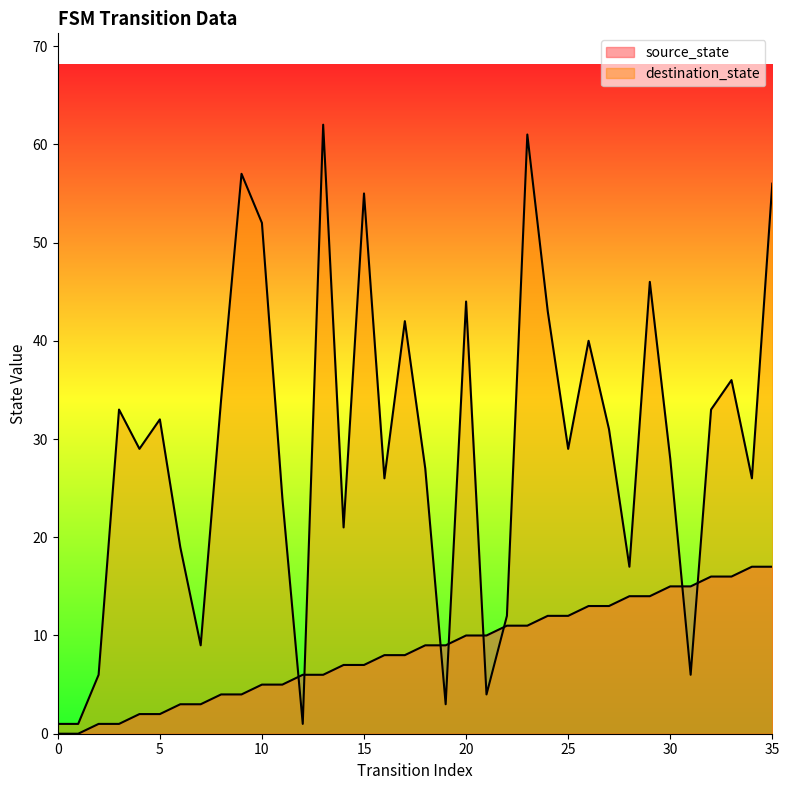

Between which two adjacent categories do source_state and destination_state first intersect?

11 and 12